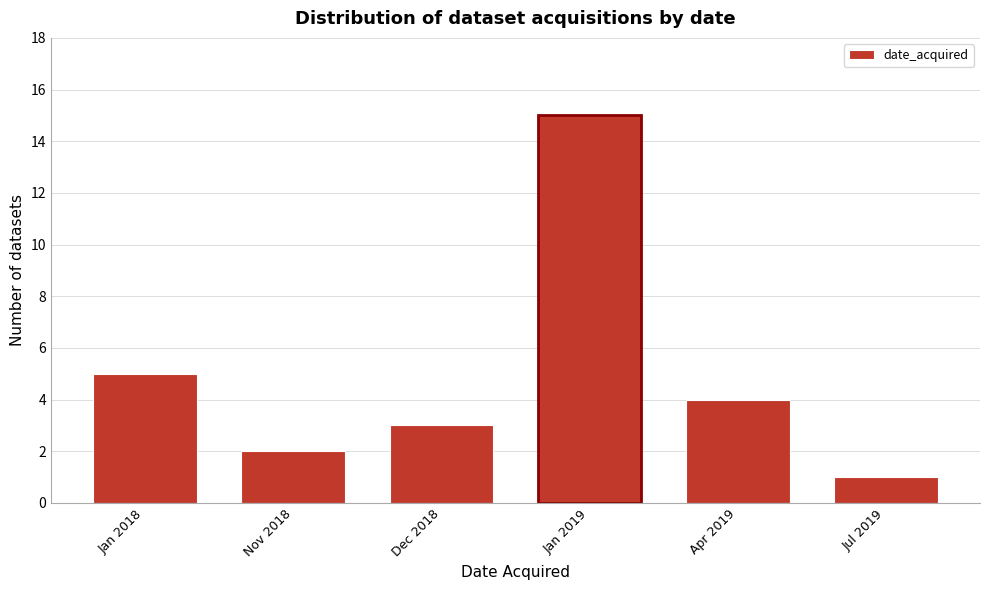

Reading right to left, list all the values displayed in this chart.

Jul 2019=1	Apr 2019=4	Jan 2019=15	Dec 2018=3	Nov 2018=2	Jan 2018=5